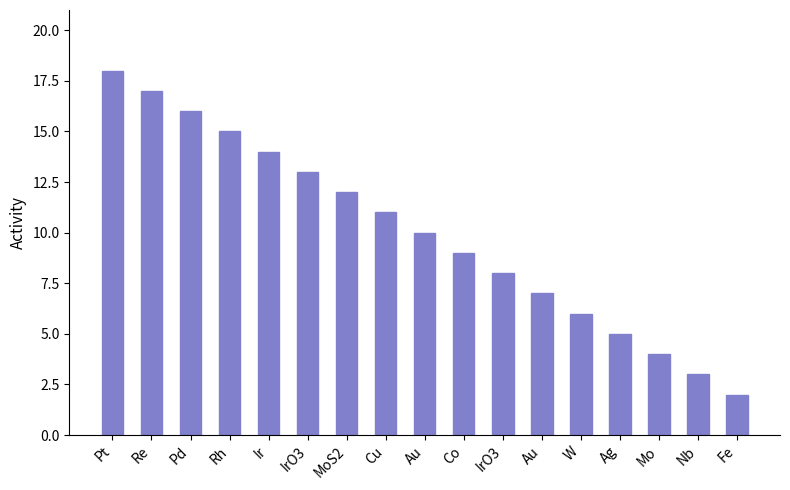

What is the label of the 7th bar from the right?

IrO3